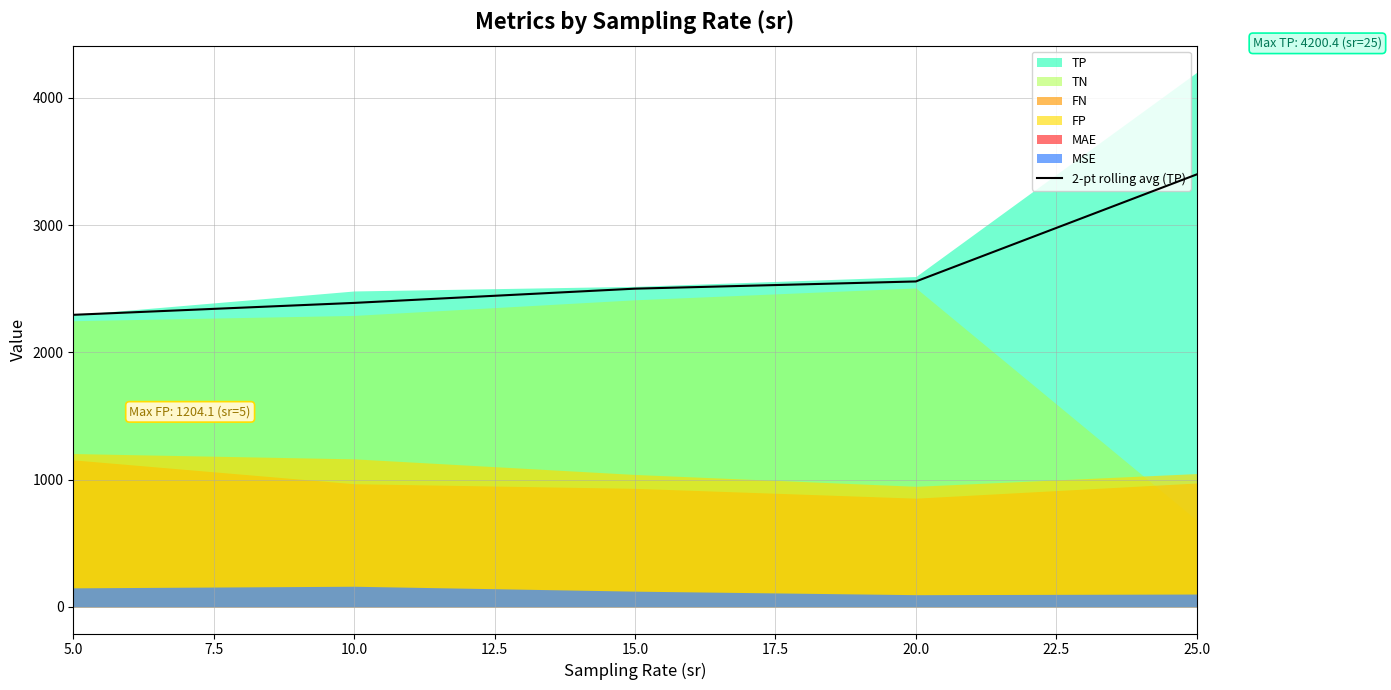

What is the maximum value for 2-pt rolling avg (TP)?

3397.8